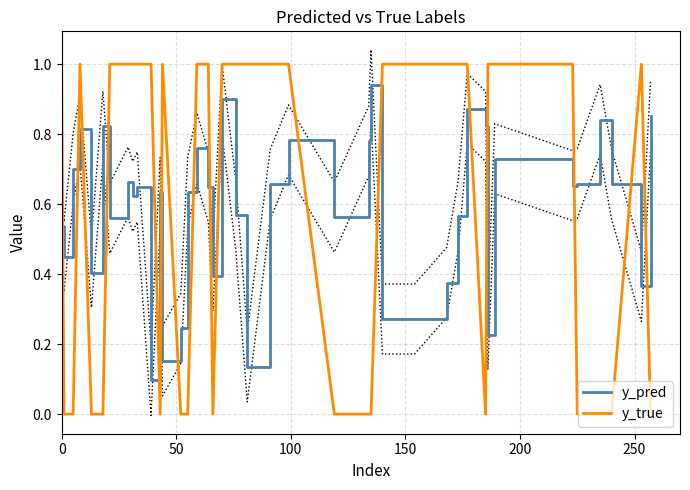

True or false: y_true and y_pred cross at least once.

True